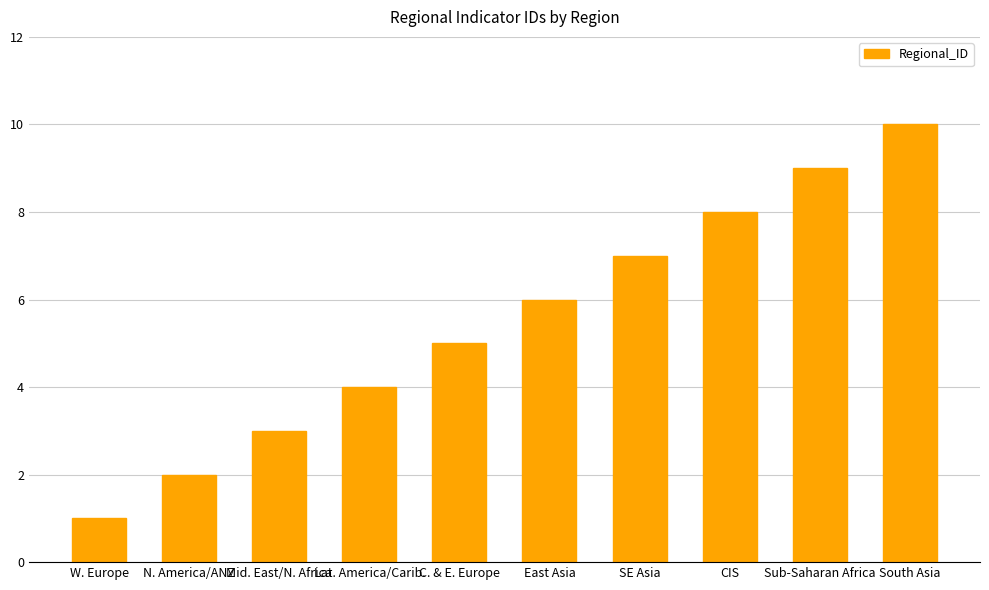

Count the values in the range 3 to 8.

6